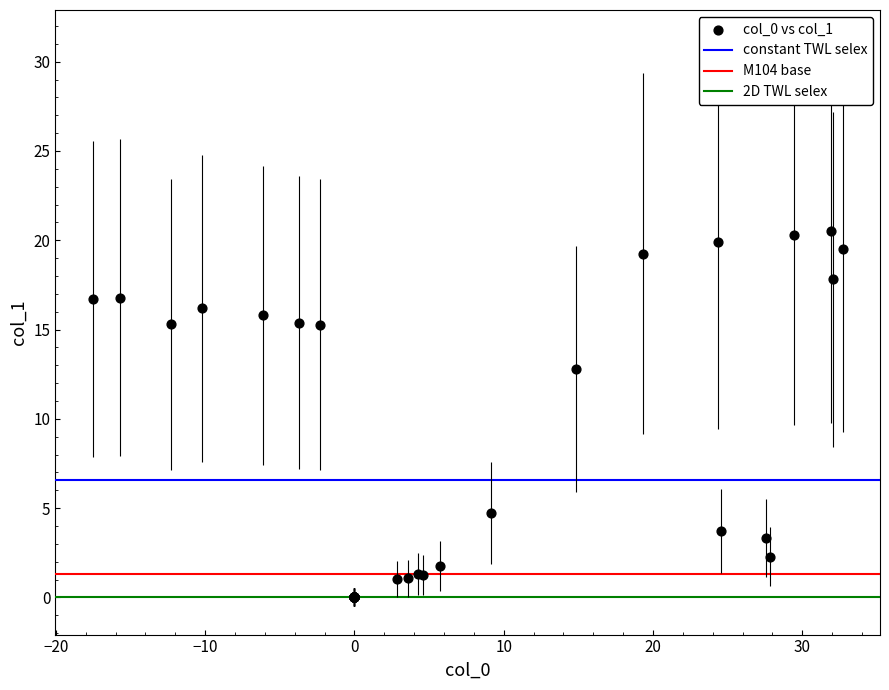

What Y value in the scatter plot is closest to 10?

12.8